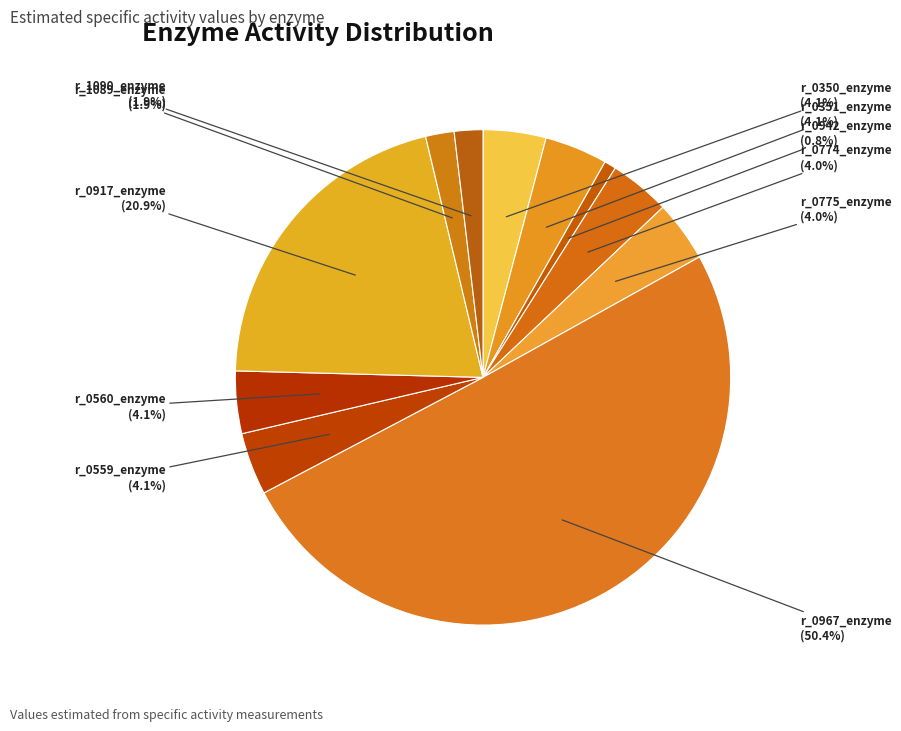

What is the majority slice?

r_0967_enzyme